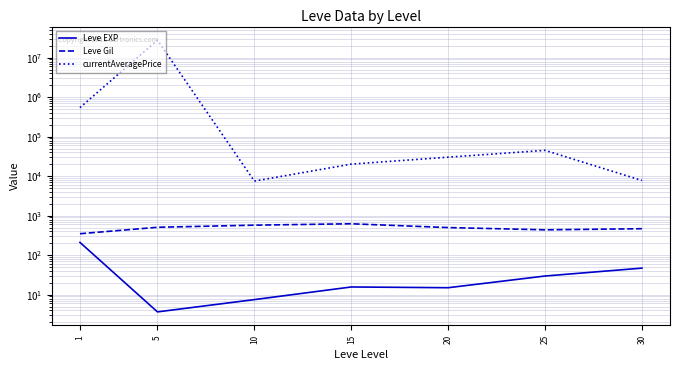

The currentAveragePrice series shows 10899.4 at 30. True or false?

False